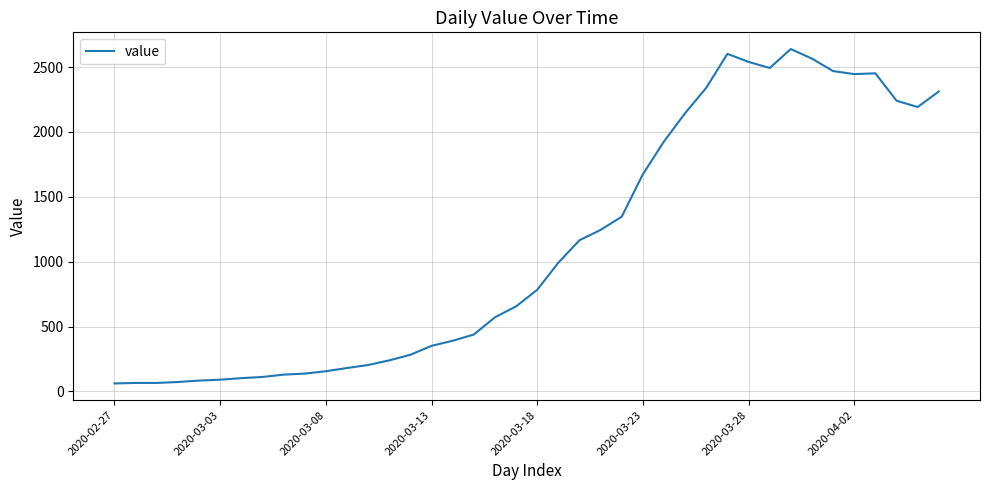

What is the maximum value shown in the chart?

2639